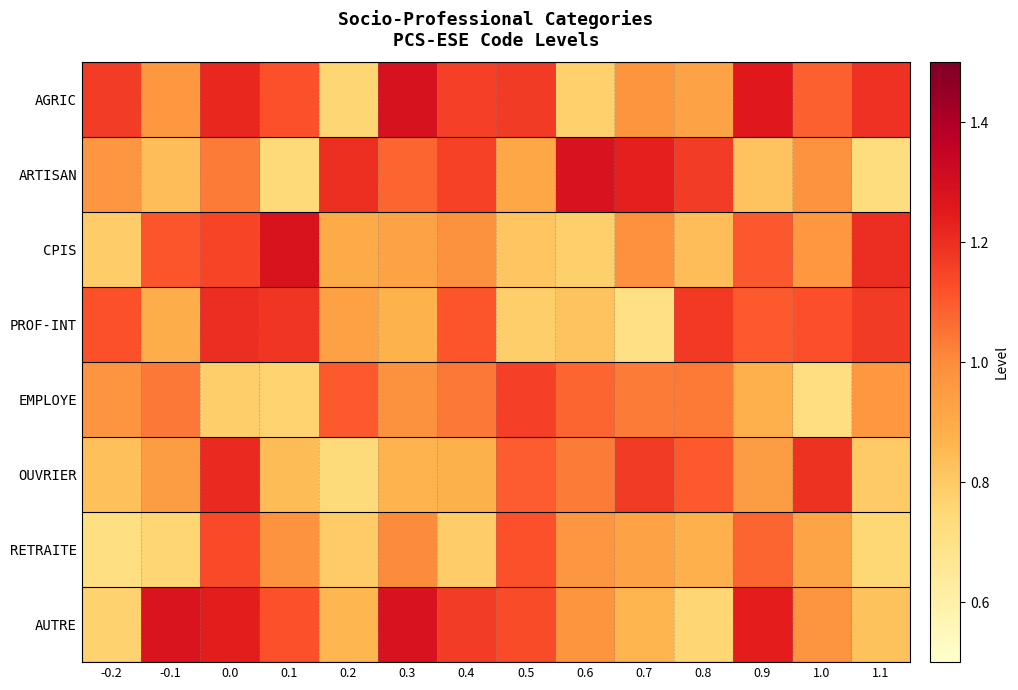

At how many categories does at least one series exceed 0?

14